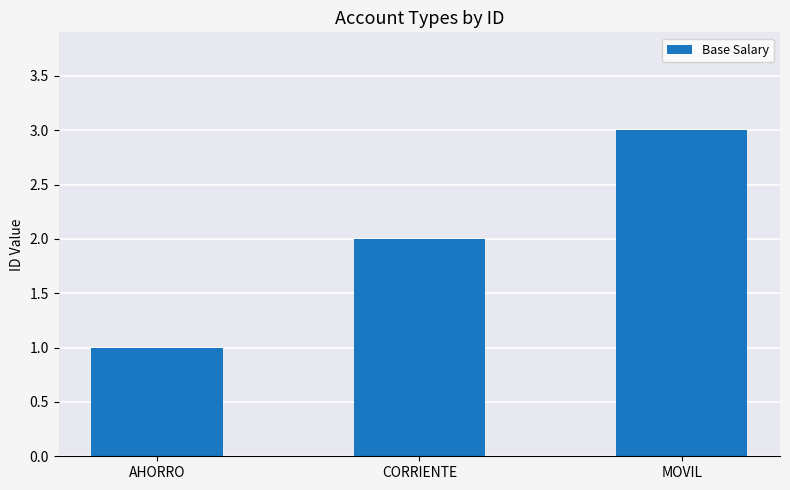

Rank the categories by value from highest to lowest.

MOVIL, CORRIENTE, AHORRO